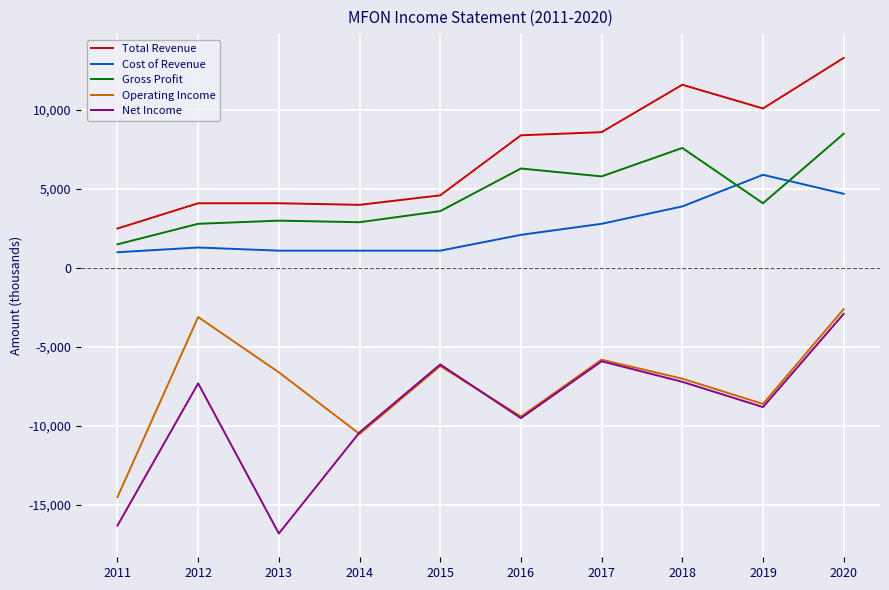

True or false: Total Revenue and Operating Income cross at least once.

False